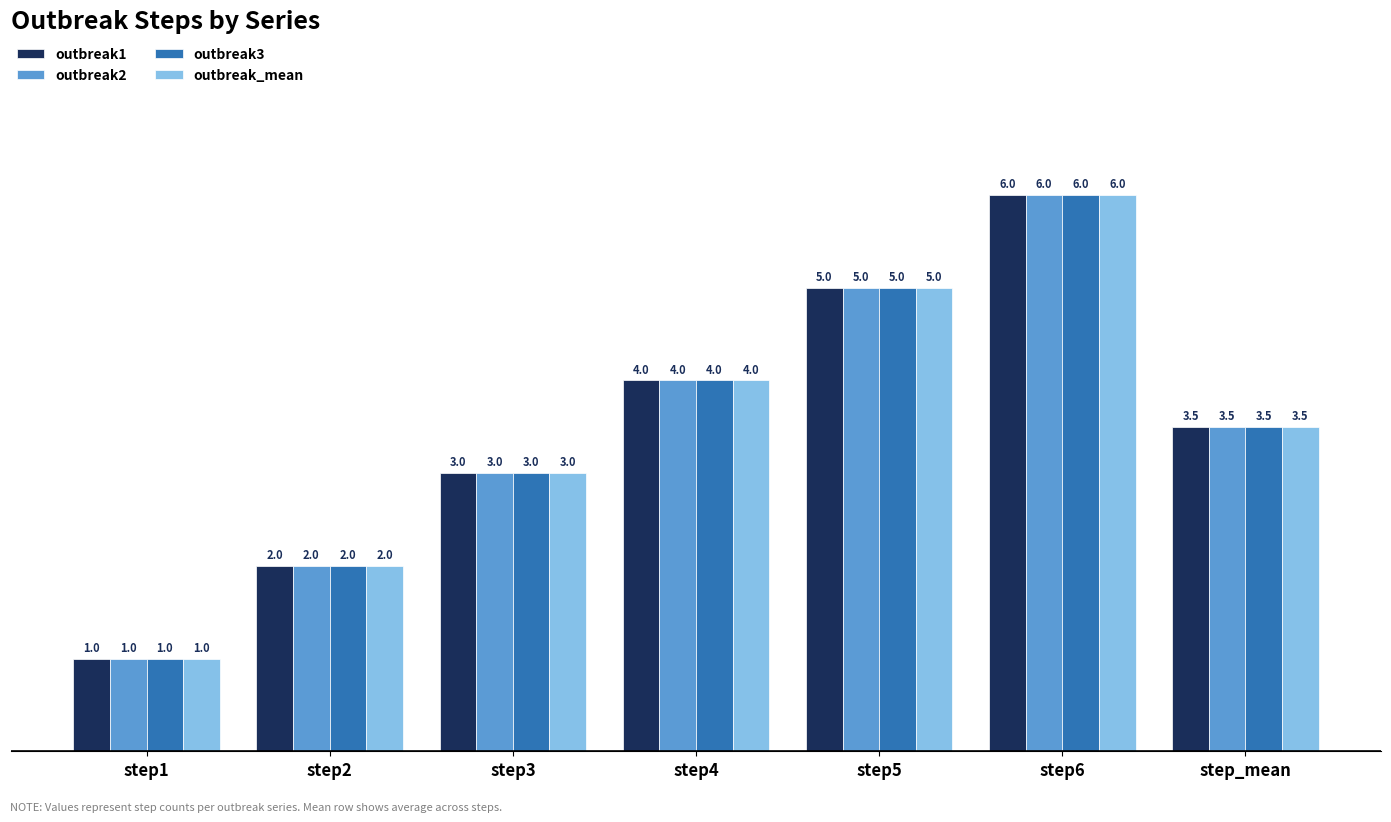

How many bars are there in each group?

4